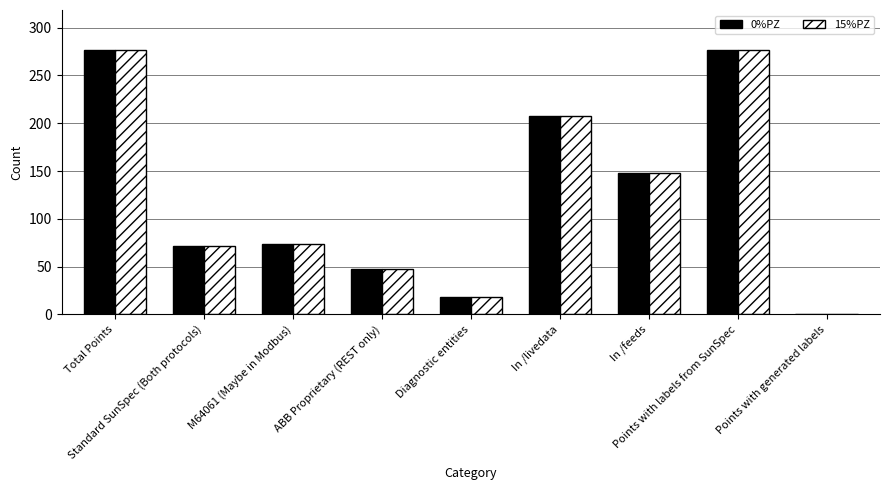

What is the maximum value shown in the chart?

277